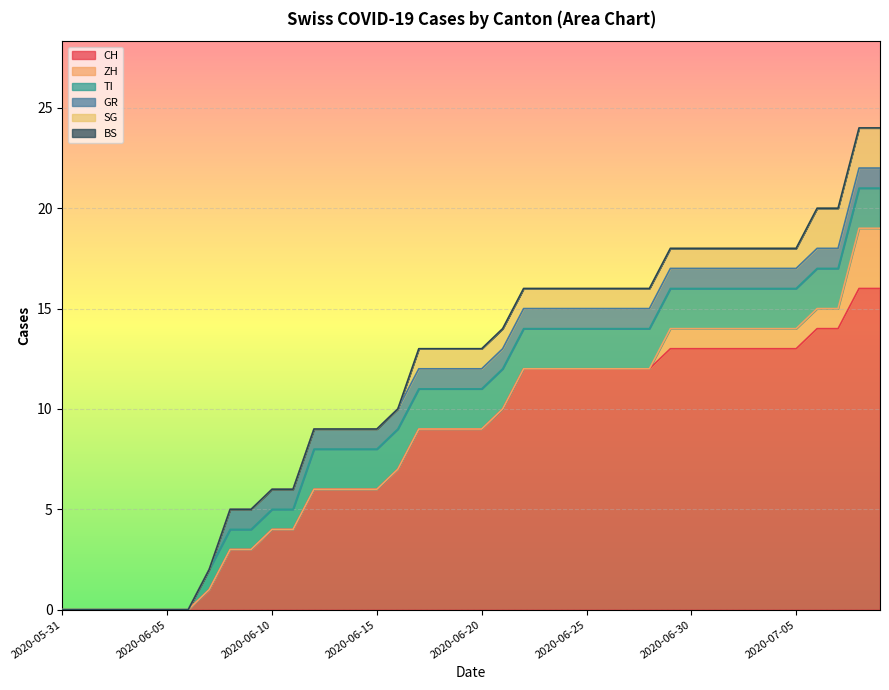

Read the CH value at 2020-06-26.

12